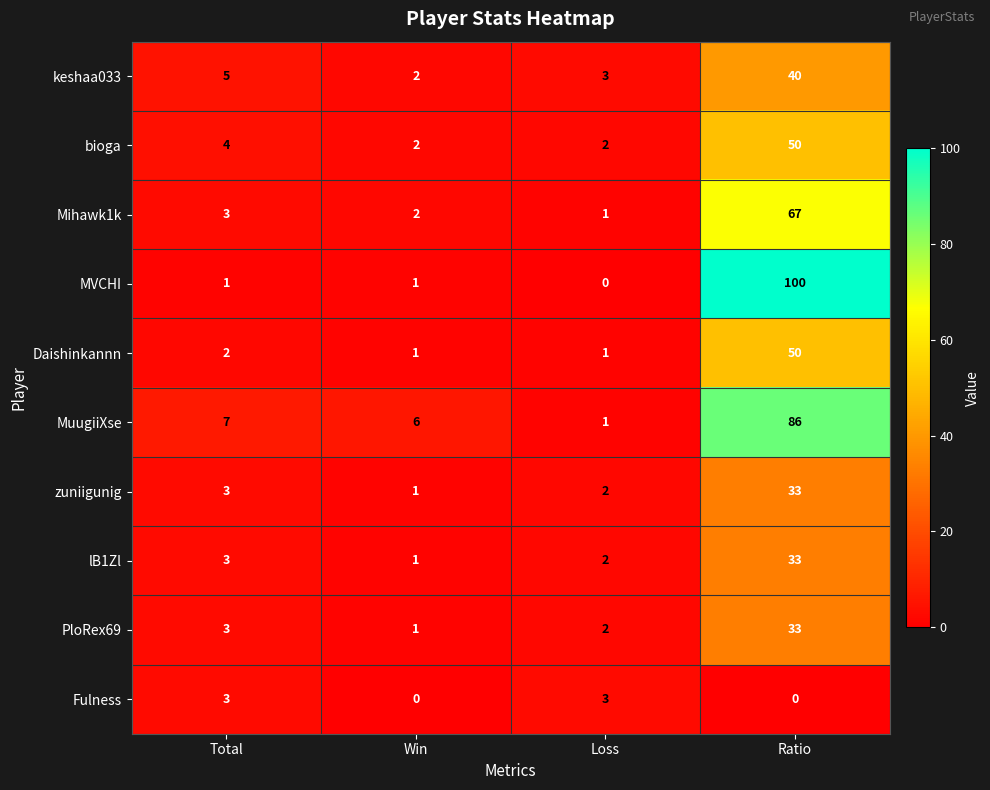

What is the maximum value for MuugiiXse?

86